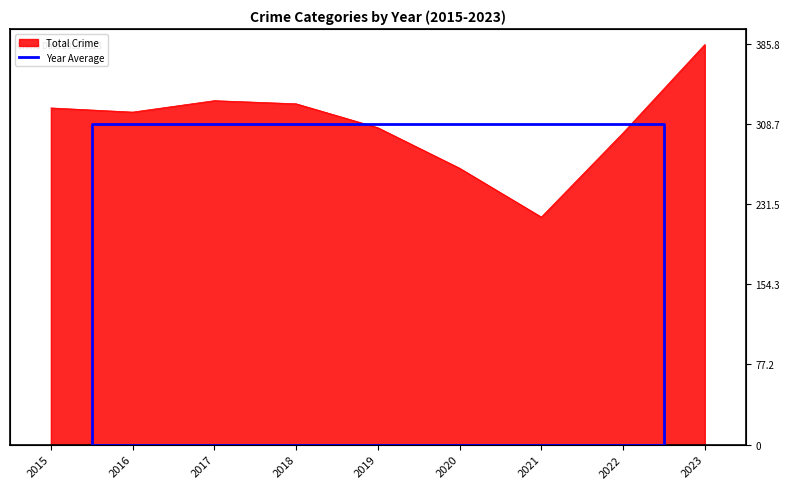

Is it true that the value at 2016 is 142.3?

False